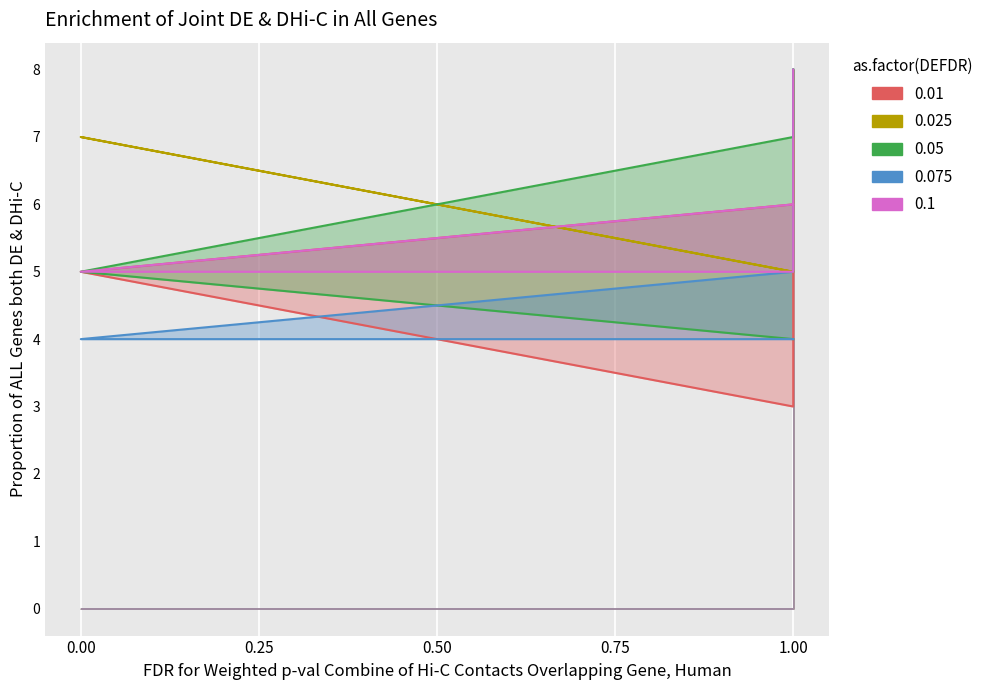

The value of AS002 at 1.00 is 12. True or false?

False